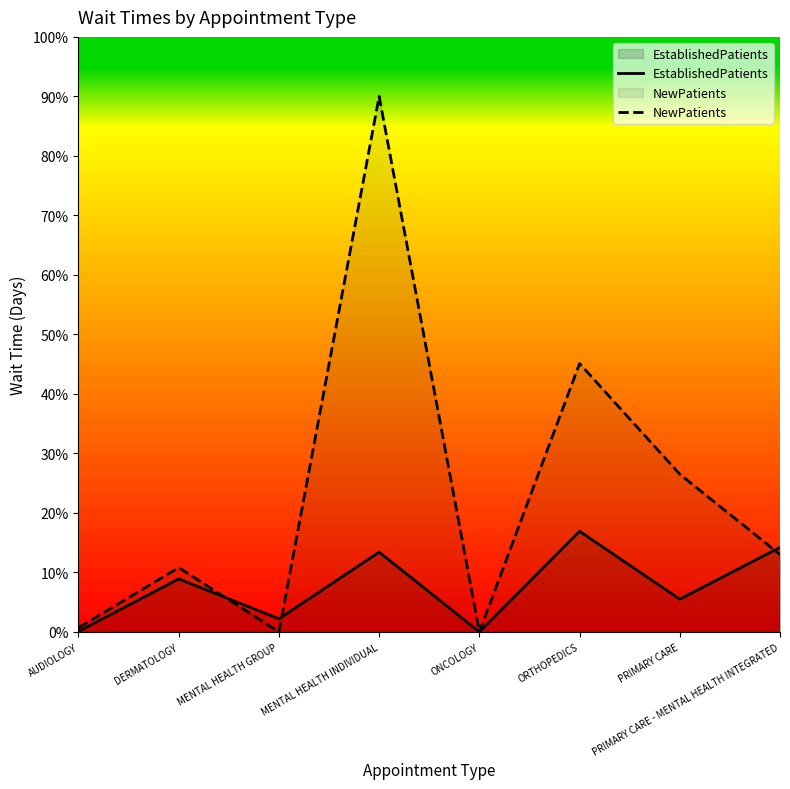

How many values in the EstablishedPatients series are below 8?

4